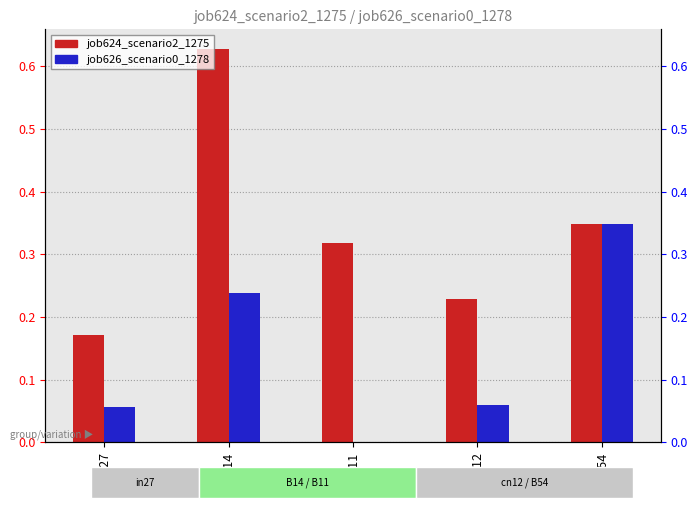

What is the difference between the second highest and second lowest values in the job626_scenario0_1278 series?

0.2